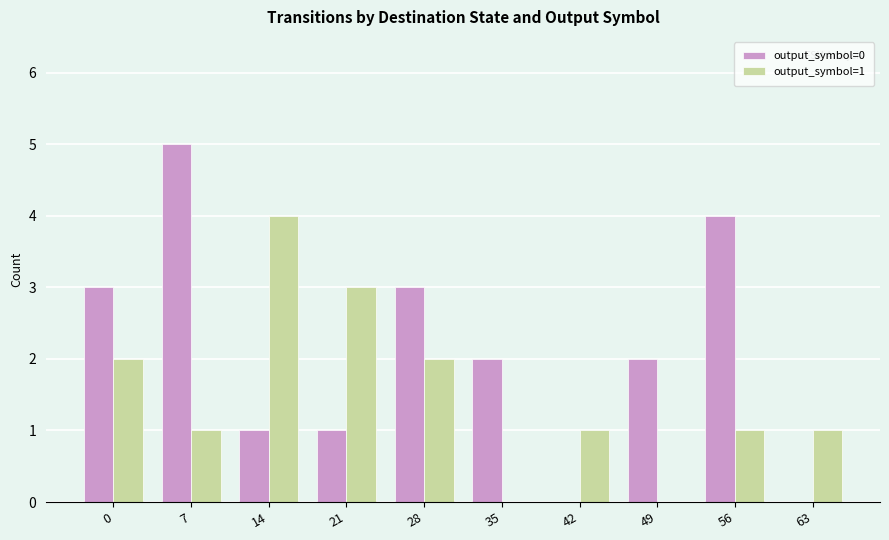

True or false: output_symbol=1 has a value of 3 at 28.

False